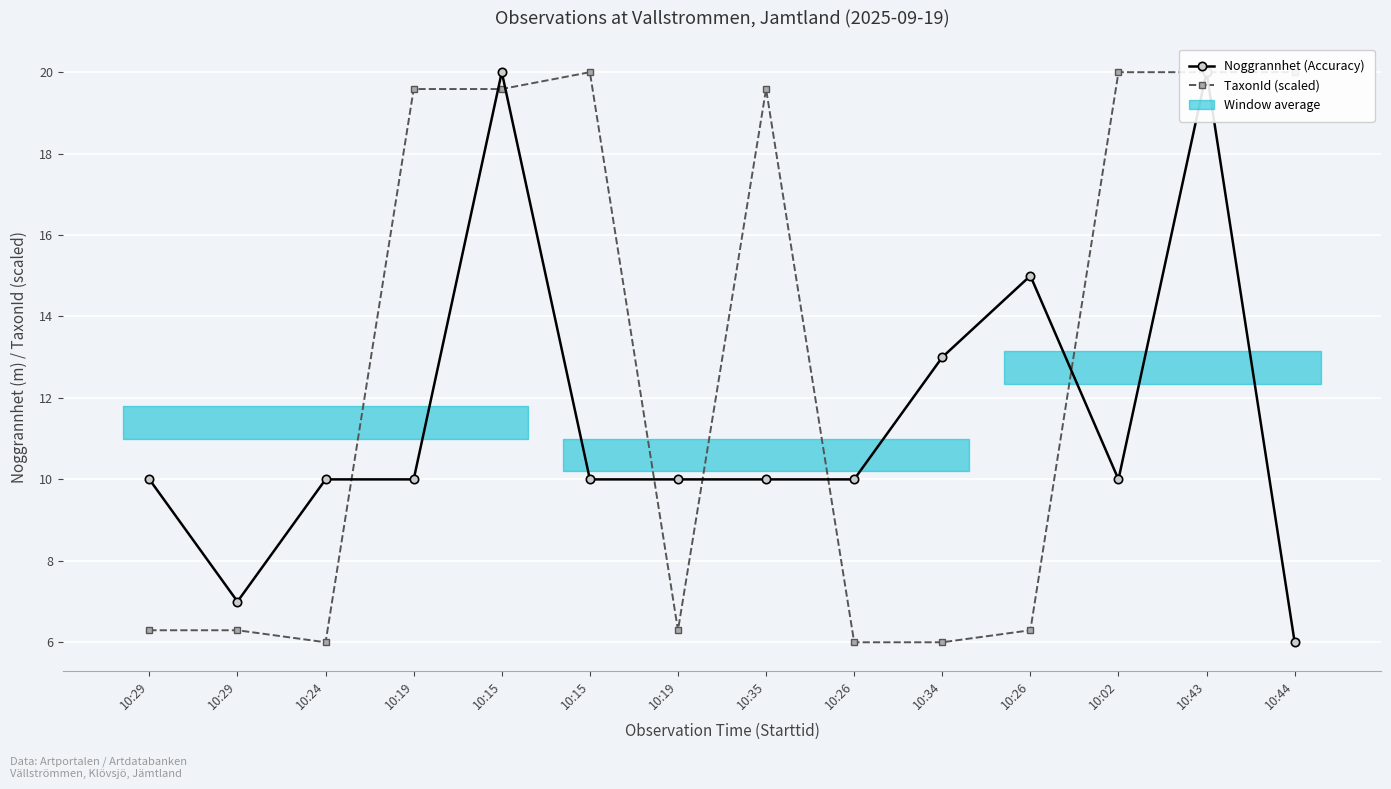

What is the spread (max minus min) of values at 10:15?

0.4